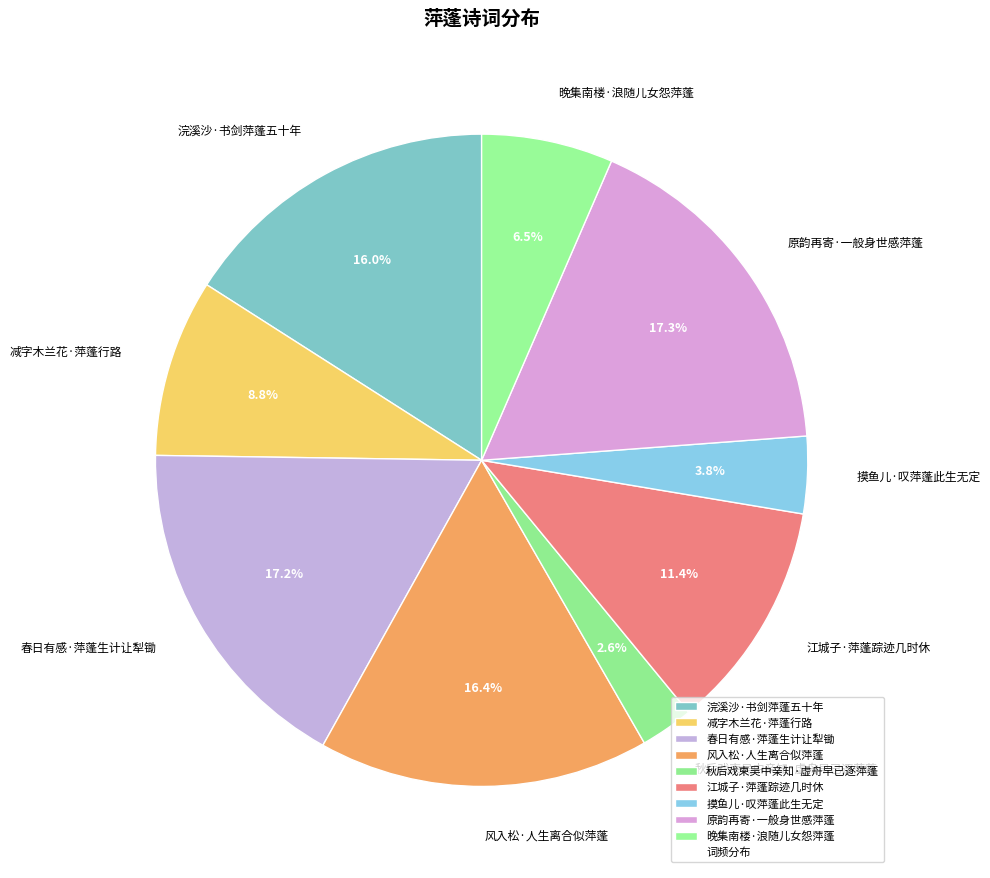

Does 原韵再寄·一般身世感萍蓬 represent more than half of the total?

No